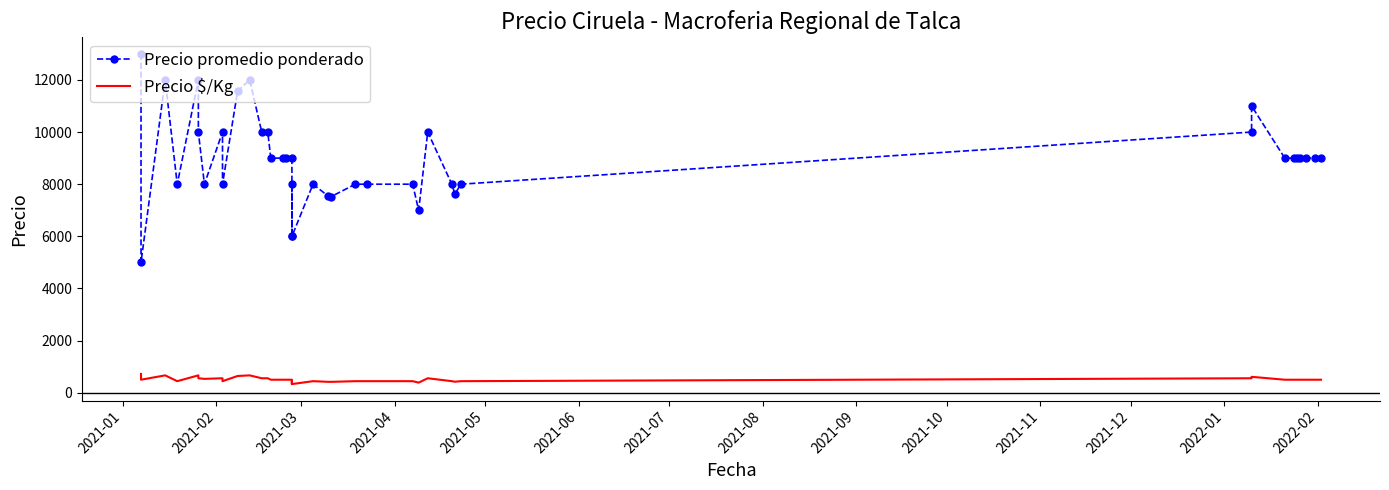

Rank the series by their maximum value, from highest to lowest.

Precio promedio ponderado, Precio $/Kg